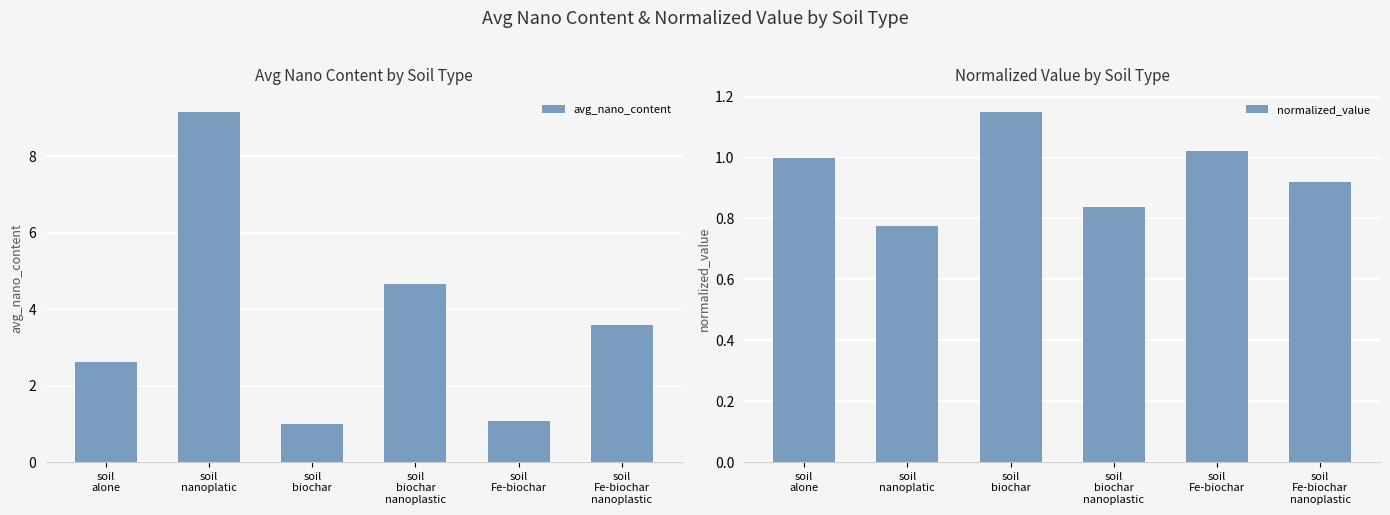

True or false: normalized_value has a value of 1.0 at soil
Fe-biochar.

True